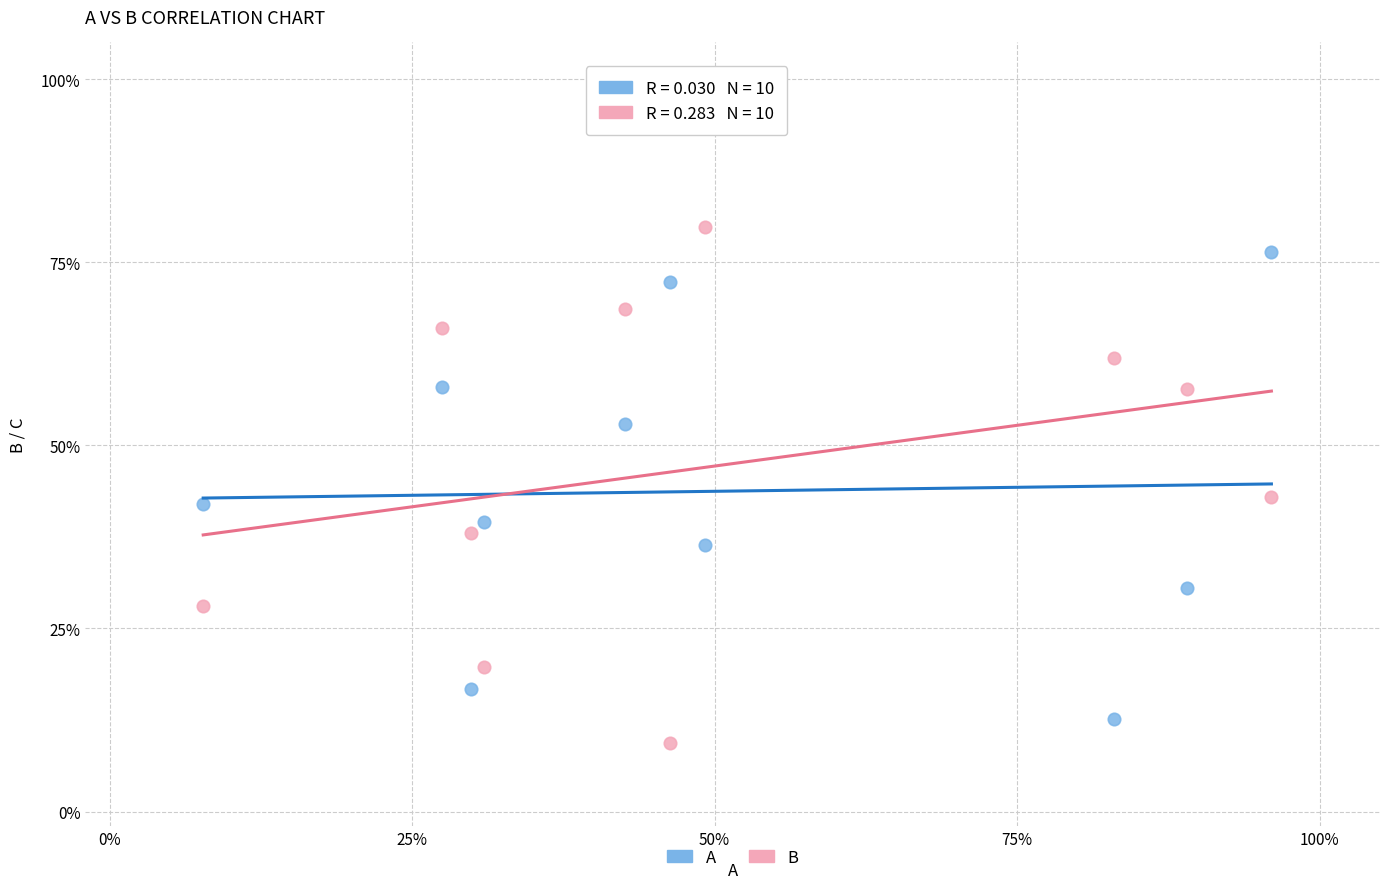

Which series reaches the minimum Y coordinate?

B